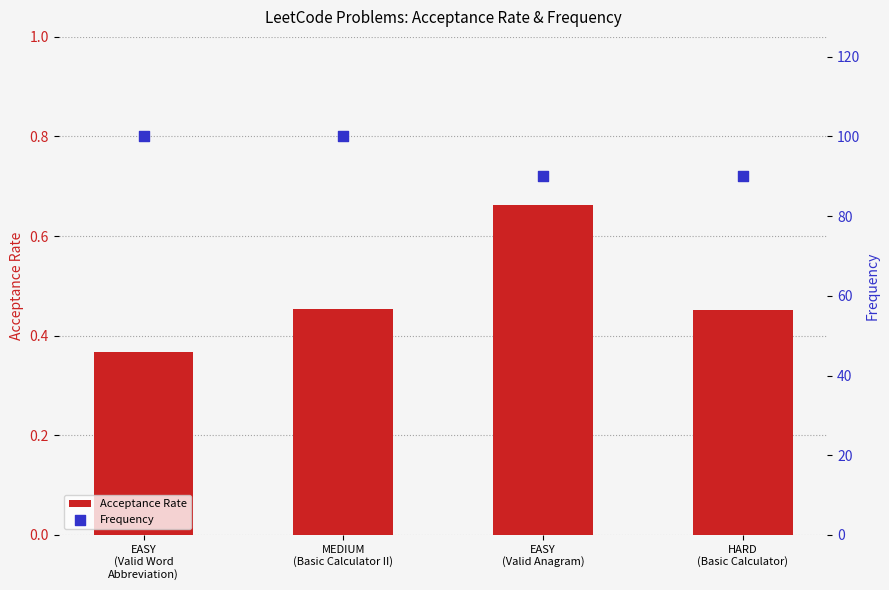

Is the value of Acceptance Rate at HARD
(Basic Calculator) greater than the value of Frequency at EASY
(Valid Word
Abbreviation)?

No